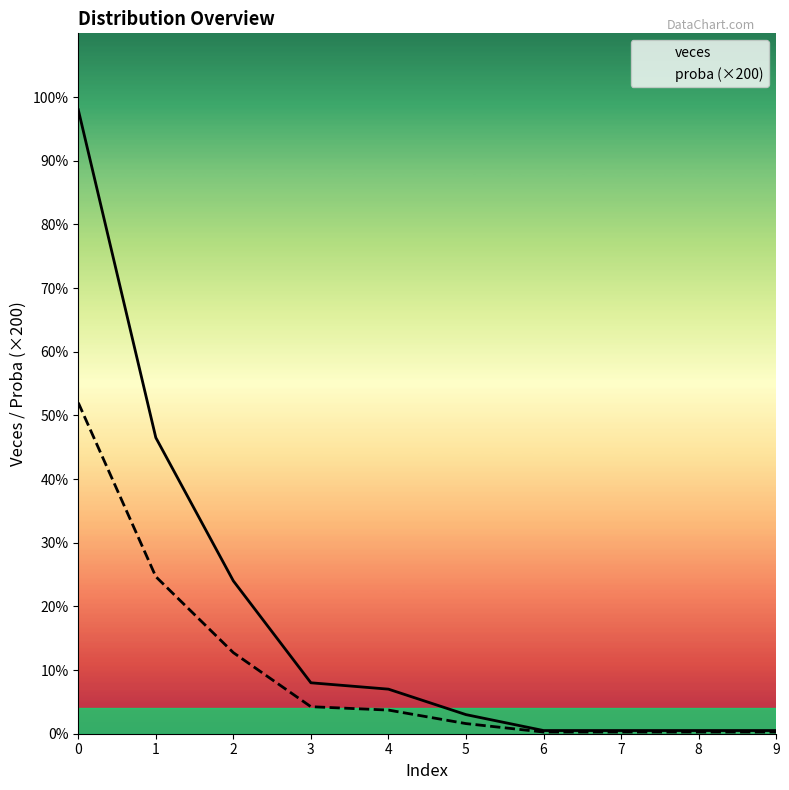

Is the value of proba (×200) at 7 greater than the value of veces at 8?

No